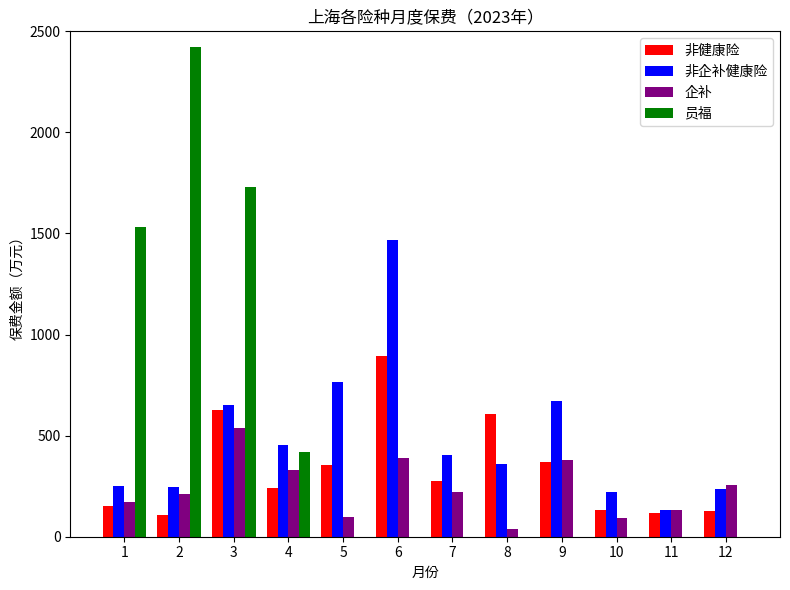

What is the total value across all series at 2?

2991.5